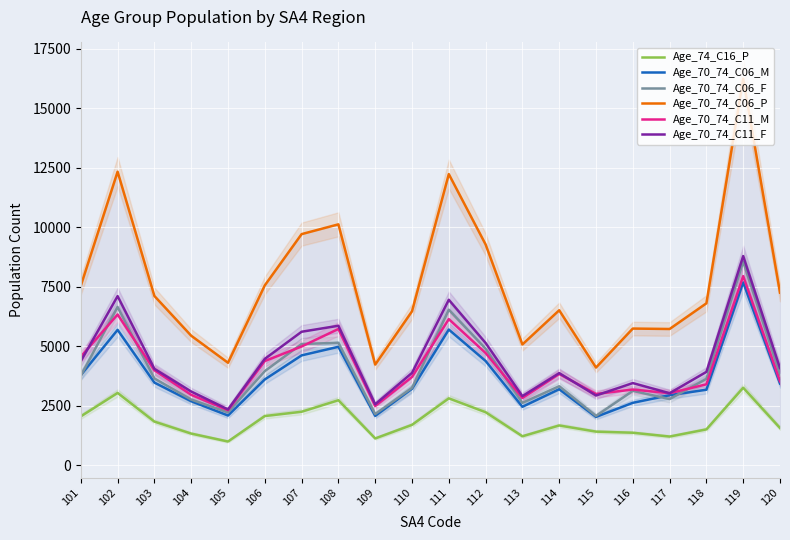

The value of Age_70_74_C11_M at 108 is 5726. True or false?

True